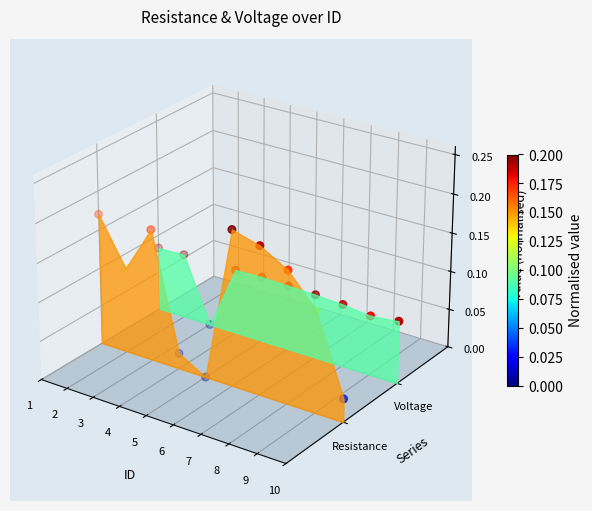

At which category is the sum across all series the highest?

1